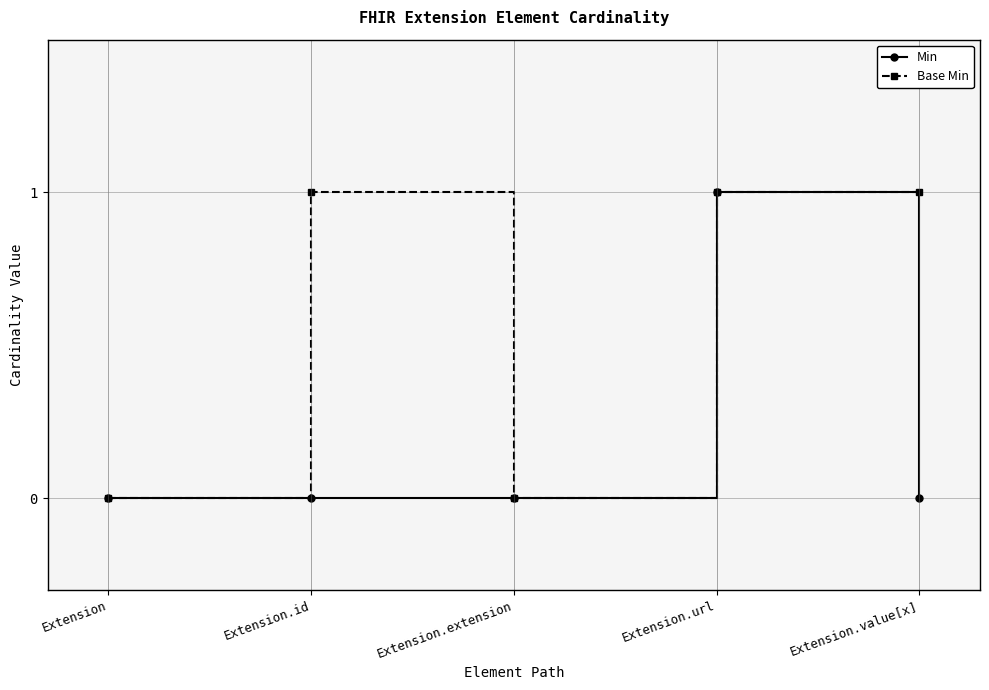

How many series are shown in this chart?

2